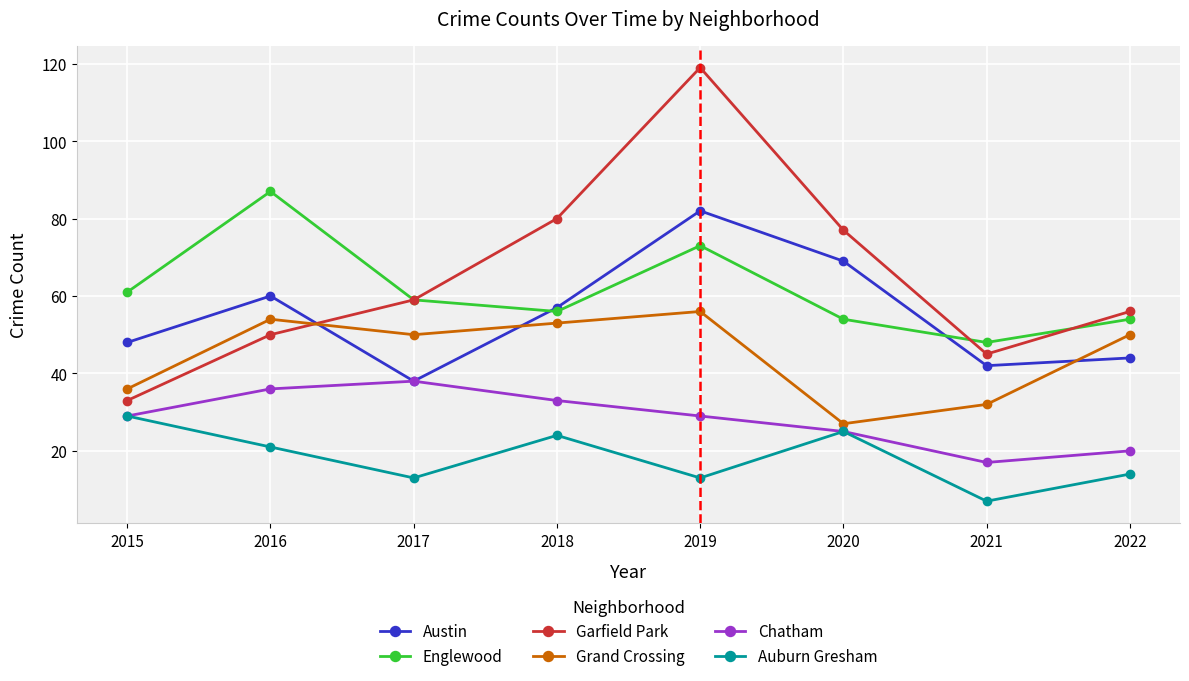

The Chatham series shows 51 at 2017. True or false?

False